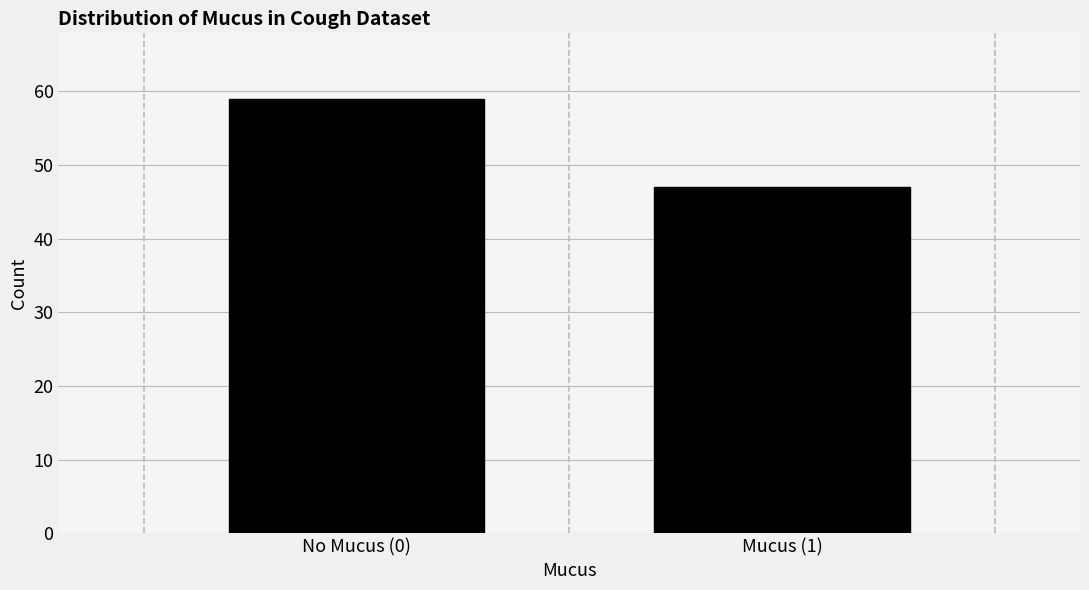

Reading left to right, list all the values displayed in this chart.

59	47